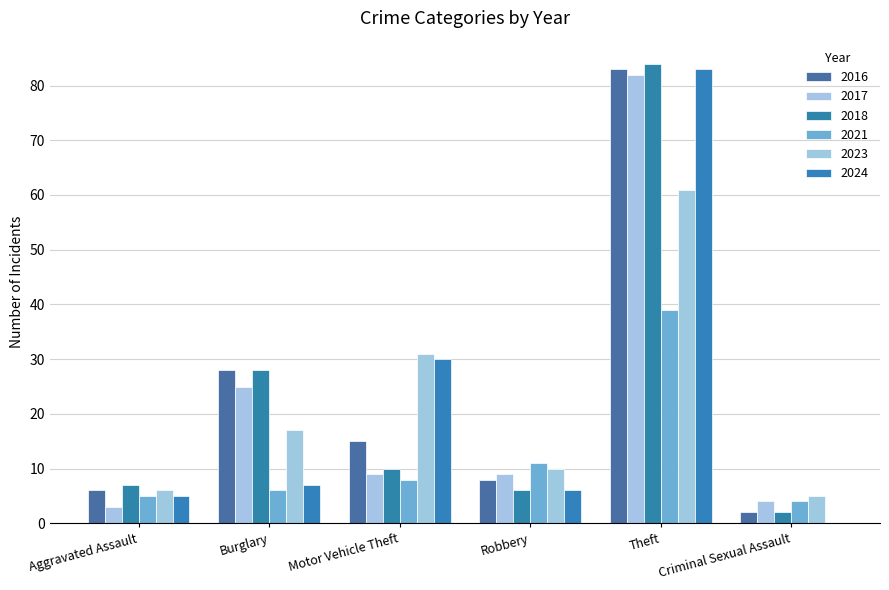

What is the maximum value for 2021?

39